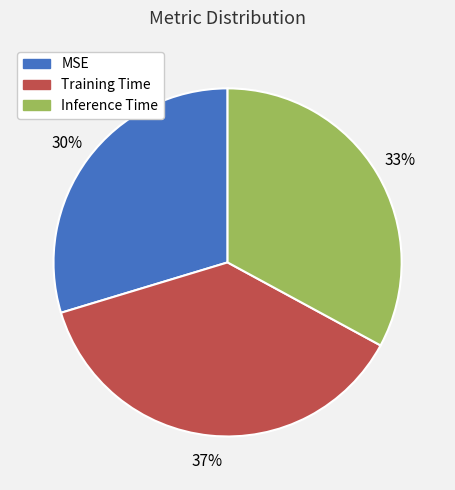

Rank the categories by value from highest to lowest.

Training Time, Inference Time, MSE